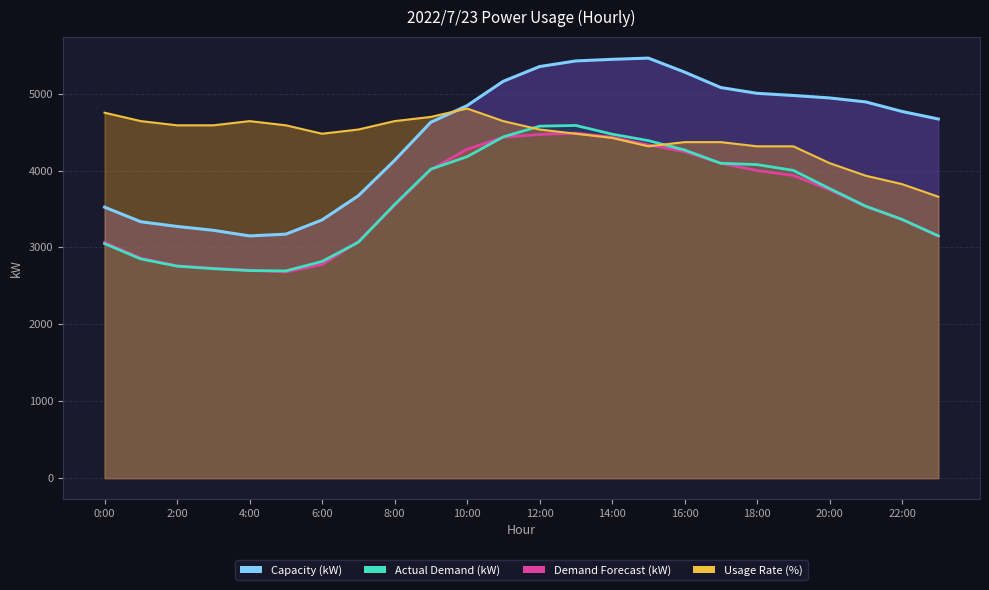

At which category is the sum across all series the highest?

13:00